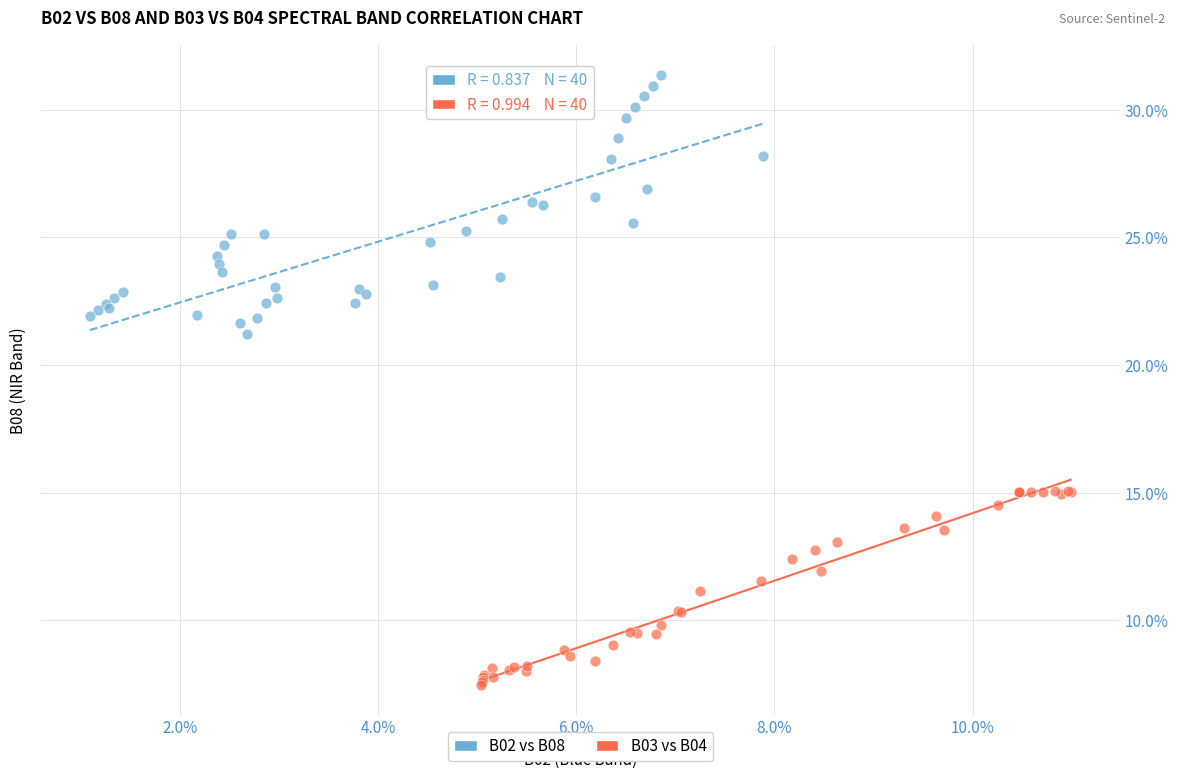

Which series contains the highest Y value?

B02 vs B08